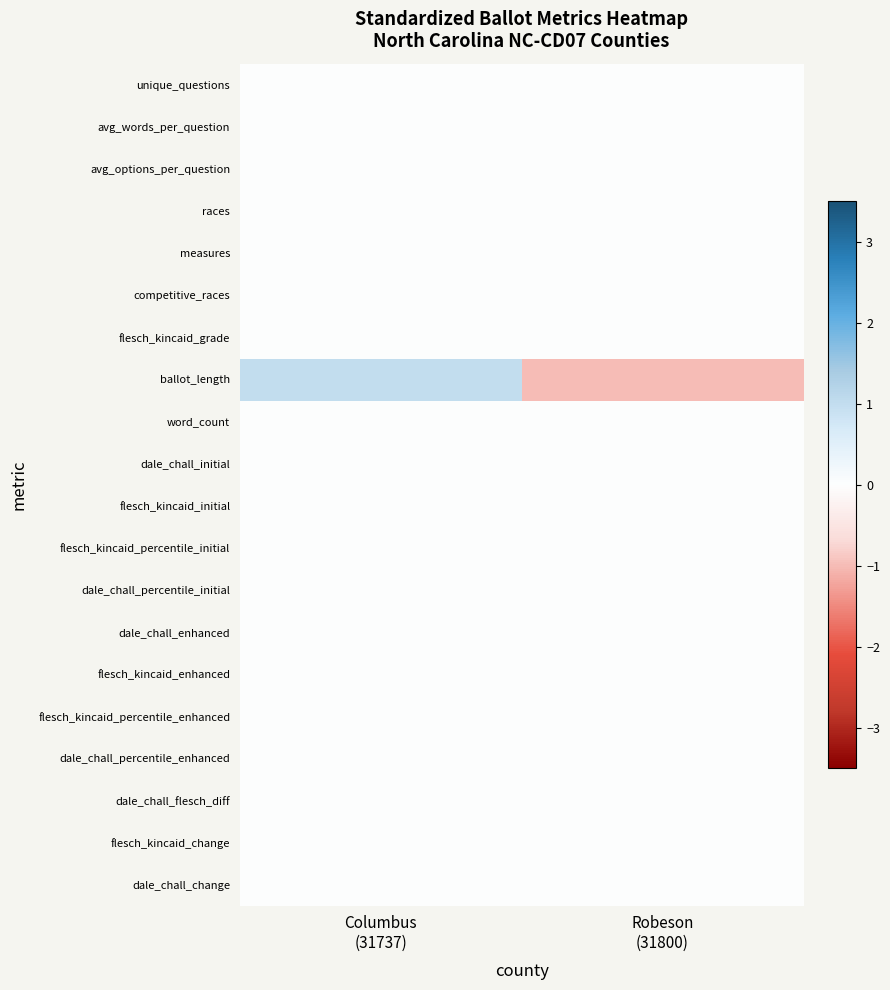

Reading left to right, extract all data points from this chart.

unique_questions: Columbus
(31737)=0	Robeson
(31800)=0
avg_words_per_question: Columbus
(31737)=0	Robeson
(31800)=0
avg_options_per_question: Columbus
(31737)=0	Robeson
(31800)=0
races: Columbus
(31737)=0	Robeson
(31800)=0
measures: Columbus
(31737)=0	Robeson
(31800)=0
competitive_races: Columbus
(31737)=0	Robeson
(31800)=0
flesch_kincaid_grade: Columbus
(31737)=0	Robeson
(31800)=0
ballot_length: Columbus
(31737)=1	Robeson
(31800)=-1
word_count: Columbus
(31737)=0	Robeson
(31800)=0
dale_chall_initial: Columbus
(31737)=0	Robeson
(31800)=0
flesch_kincaid_initial: Columbus
(31737)=0	Robeson
(31800)=0
flesch_kincaid_percentile_initial: Columbus
(31737)=0	Robeson
(31800)=0
dale_chall_percentile_initial: Columbus
(31737)=0	Robeson
(31800)=0
dale_chall_enhanced: Columbus
(31737)=0	Robeson
(31800)=0
flesch_kincaid_enhanced: Columbus
(31737)=0	Robeson
(31800)=0
flesch_kincaid_percentile_enhanced: Columbus
(31737)=0	Robeson
(31800)=0
dale_chall_percentile_enhanced: Columbus
(31737)=0	Robeson
(31800)=0
dale_chall_flesch_diff: Columbus
(31737)=0	Robeson
(31800)=0
flesch_kincaid_change: Columbus
(31737)=0	Robeson
(31800)=0
dale_chall_change: Columbus
(31737)=0	Robeson
(31800)=0